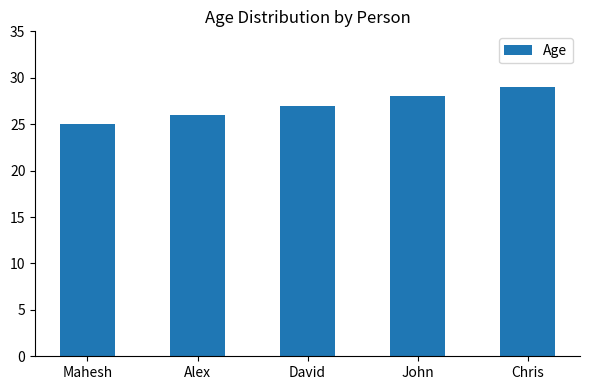

Count the values in the range 26 to 28.

3